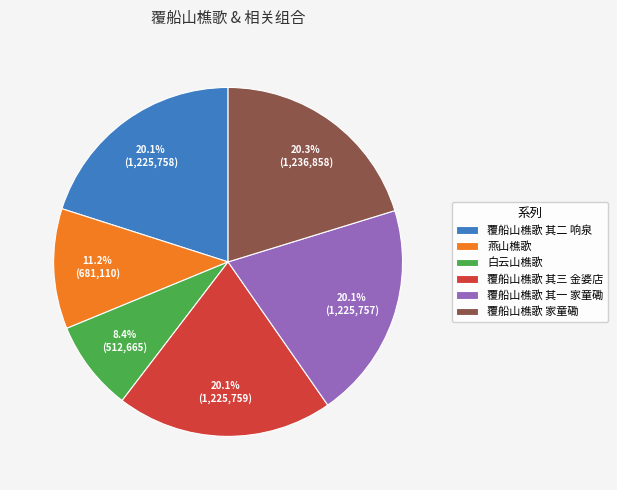

Count the number of slices in the pie.

6